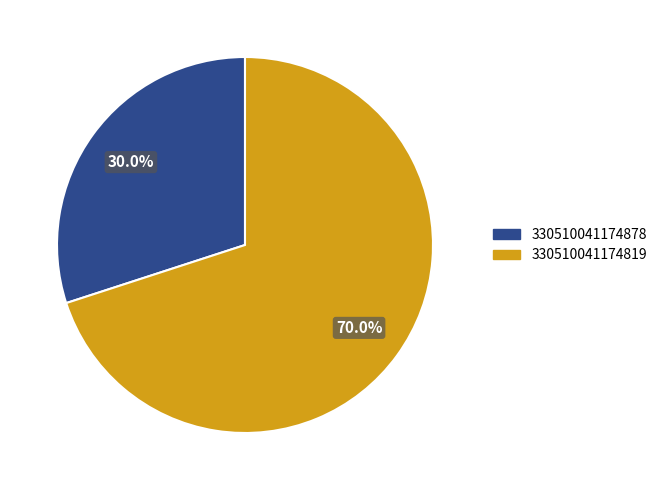

Which category accounts for the majority?

330510041174819